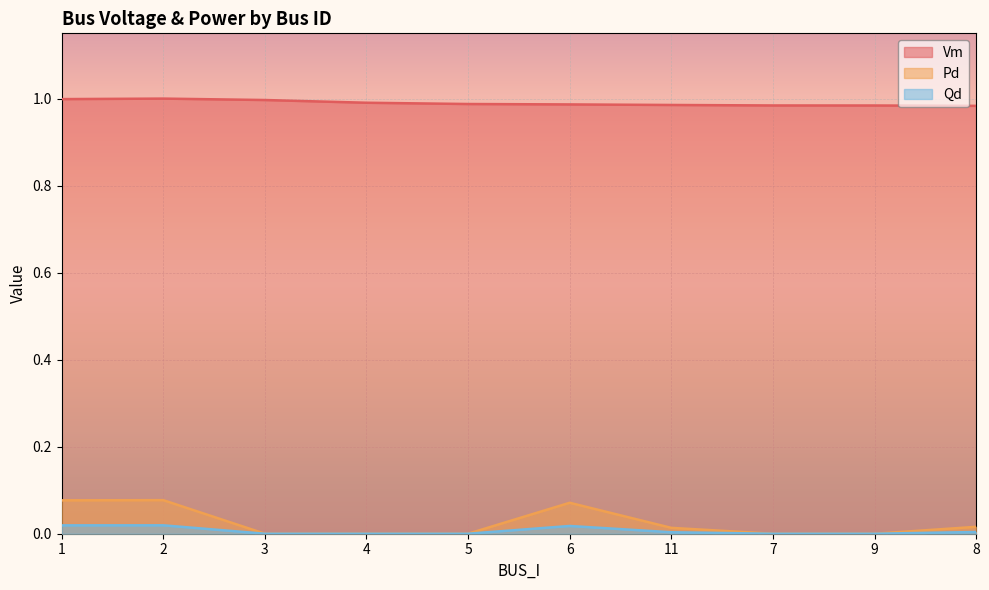

The Pd series shows 0.0 at 9. True or false?

True